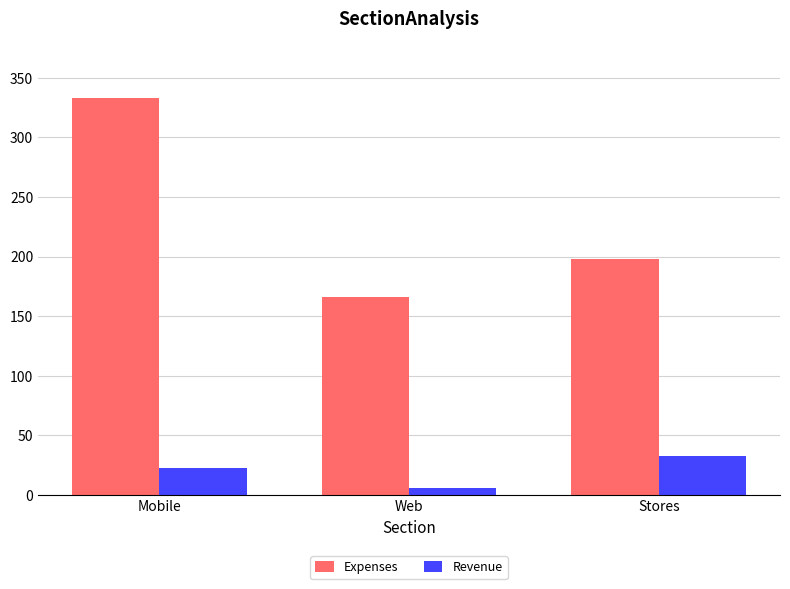

At which category does the chart reach its minimum across all series?

Web